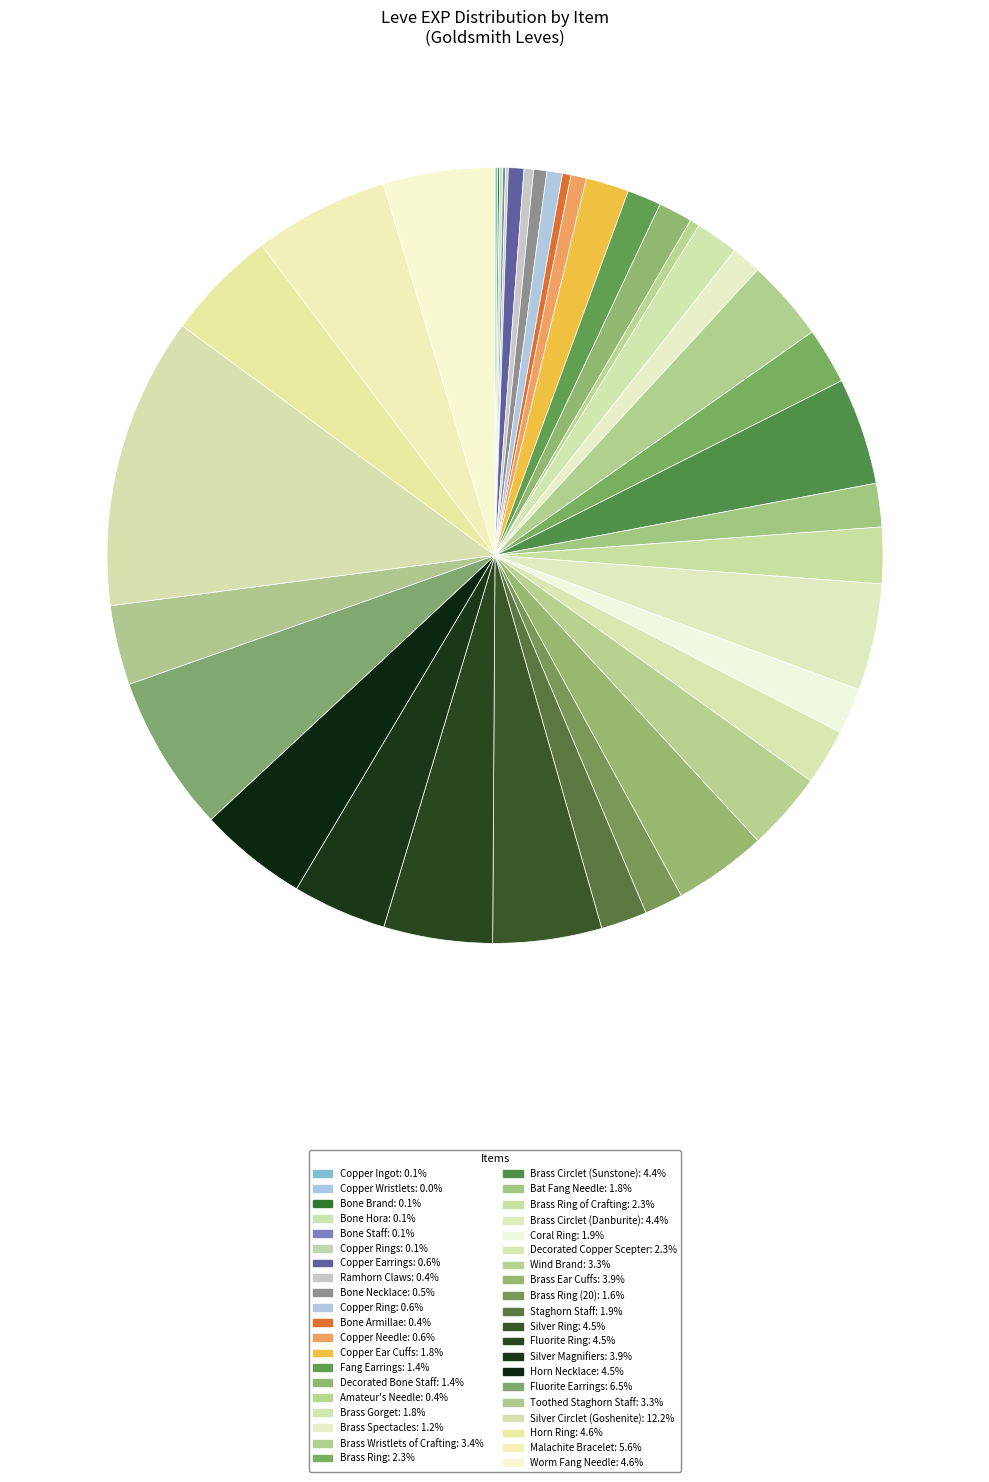

Is there a majority slice in this chart?

No